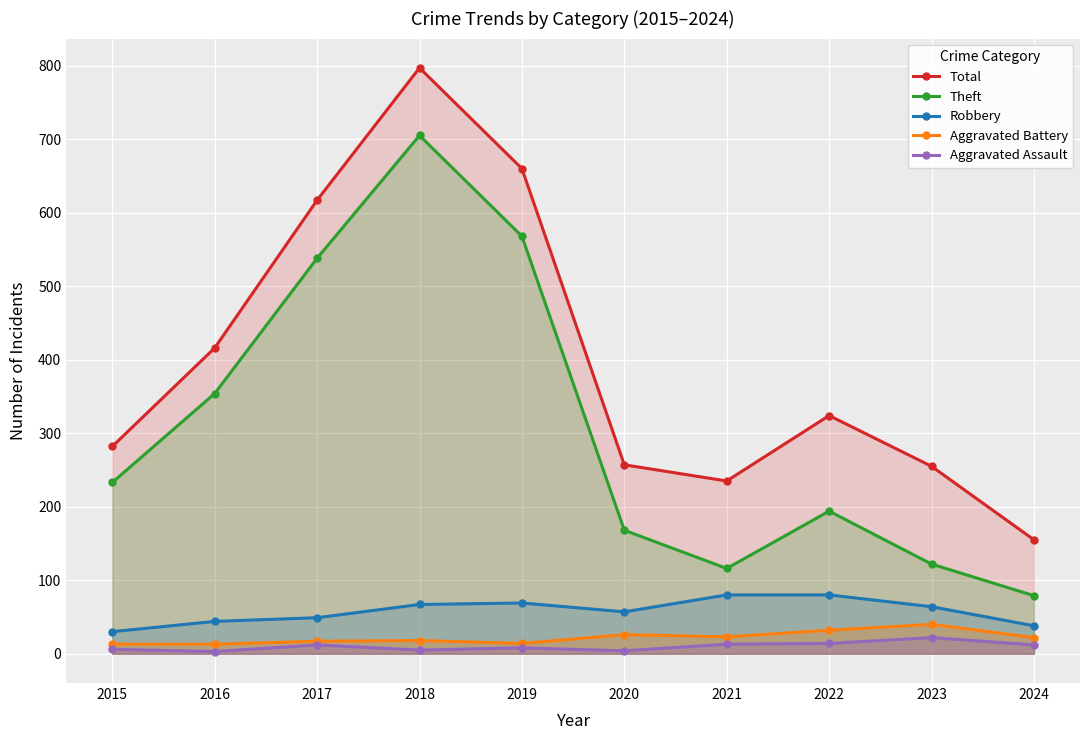

What is the value of the Theft point at the 3rd from the left?

538